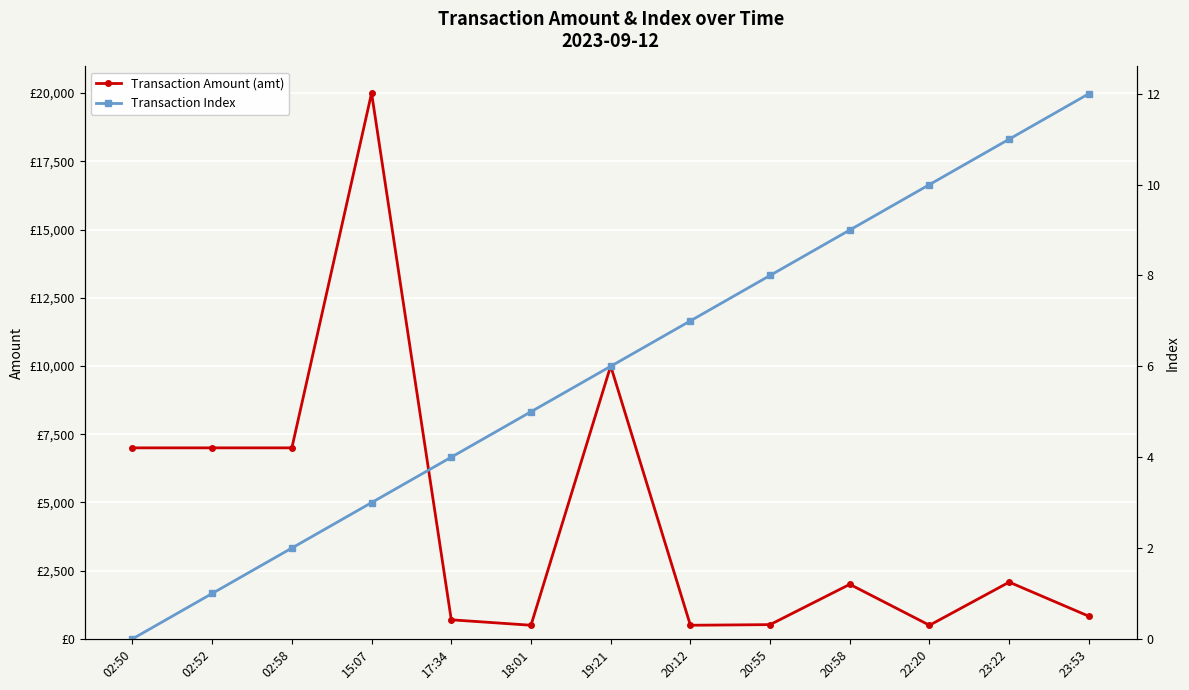

True or false: Transaction Index has a value of 1.2 at 18:01.

False